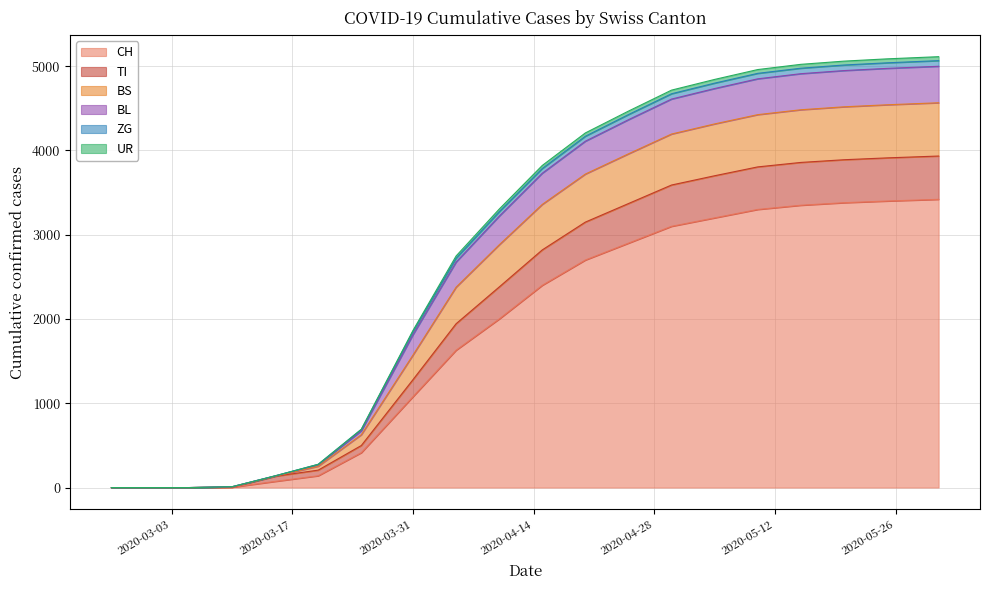

What is the maximum value shown in the chart?

5113